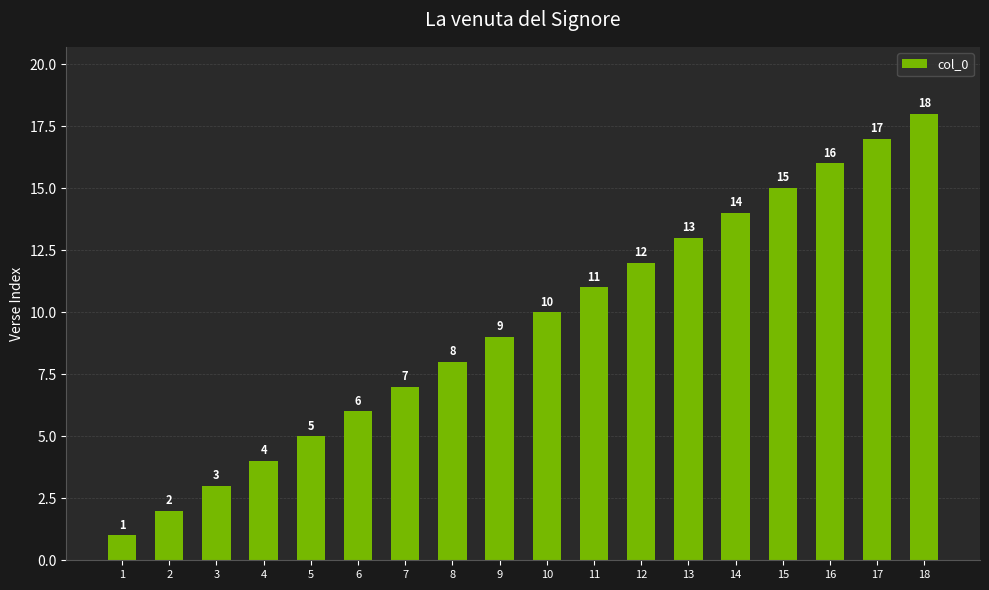

True or false: the data shows 10 at 10.

True